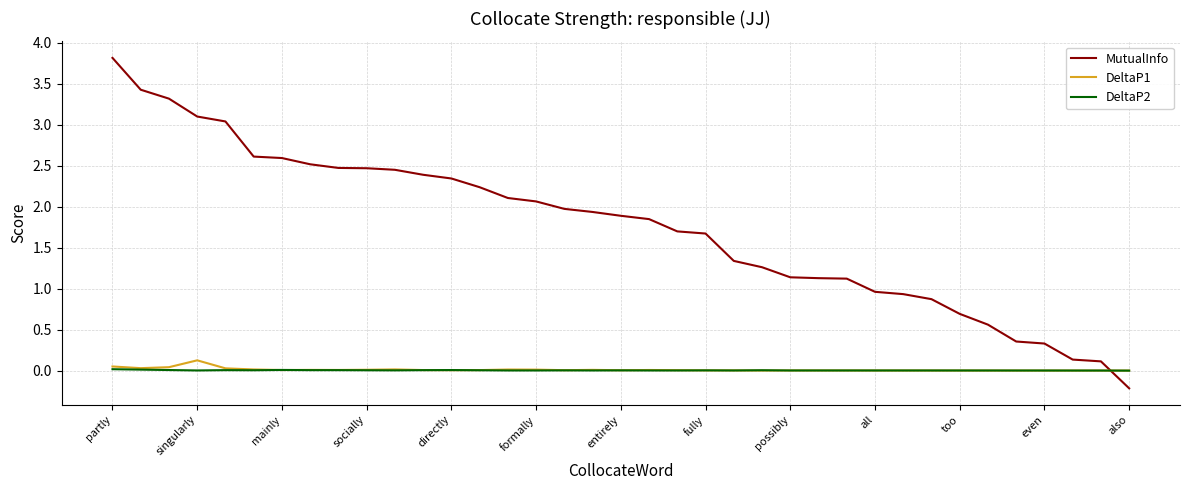

True or false: MutualInfo and DeltaP2 cross at least once.

True